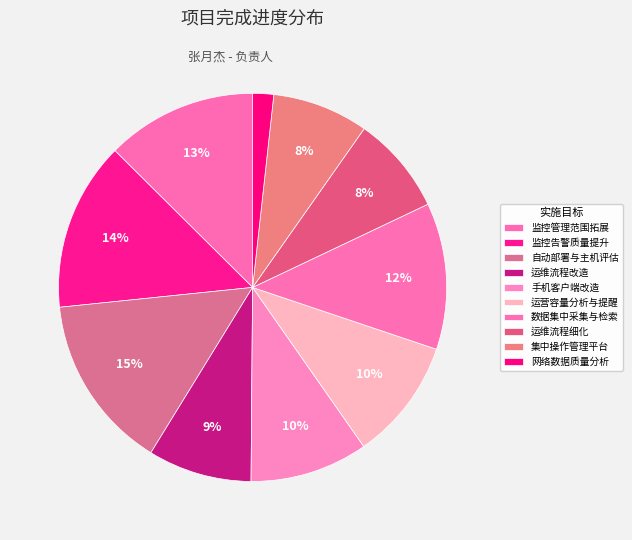

Which category has the biggest portion of the pie?

自动部署与主机评估